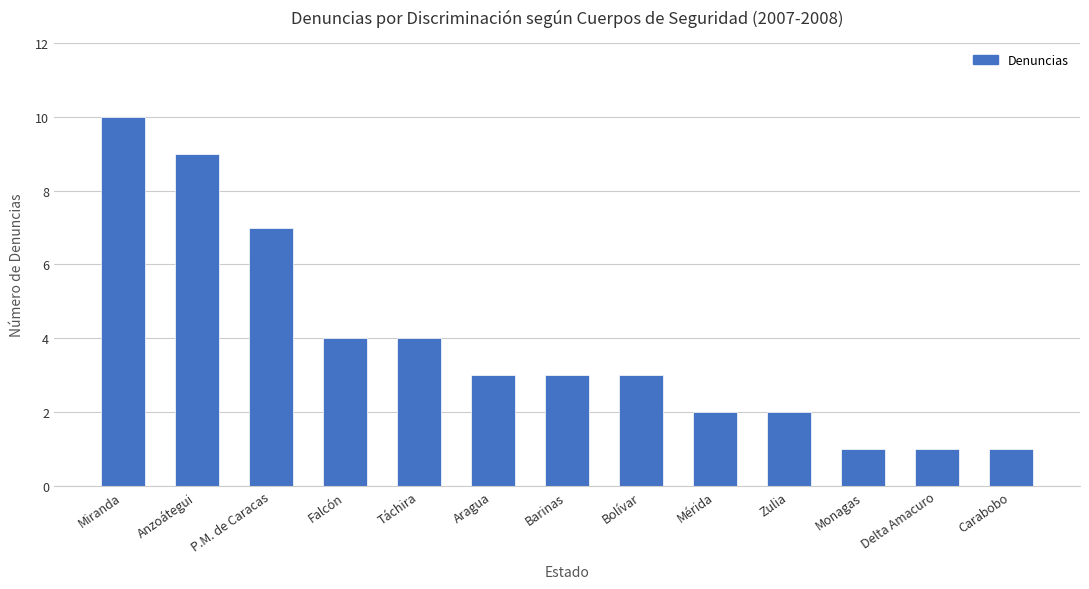

True or false: the data shows 11 at P.M. de Caracas.

False